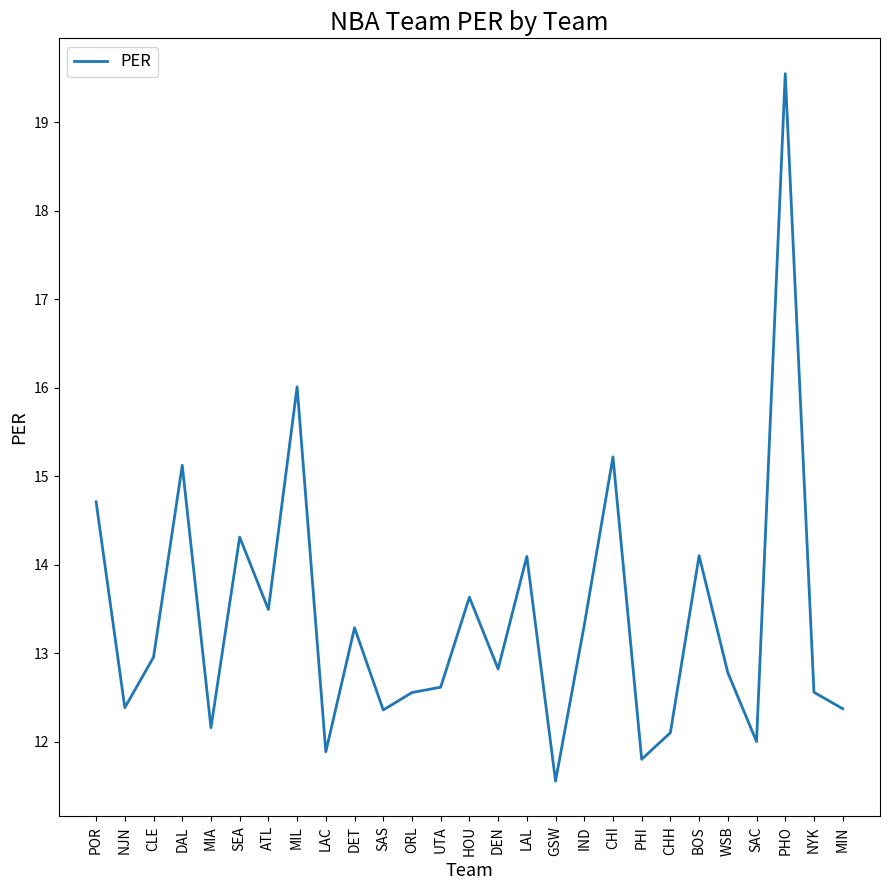

What is the difference between the maximum and minimum values?

8.0